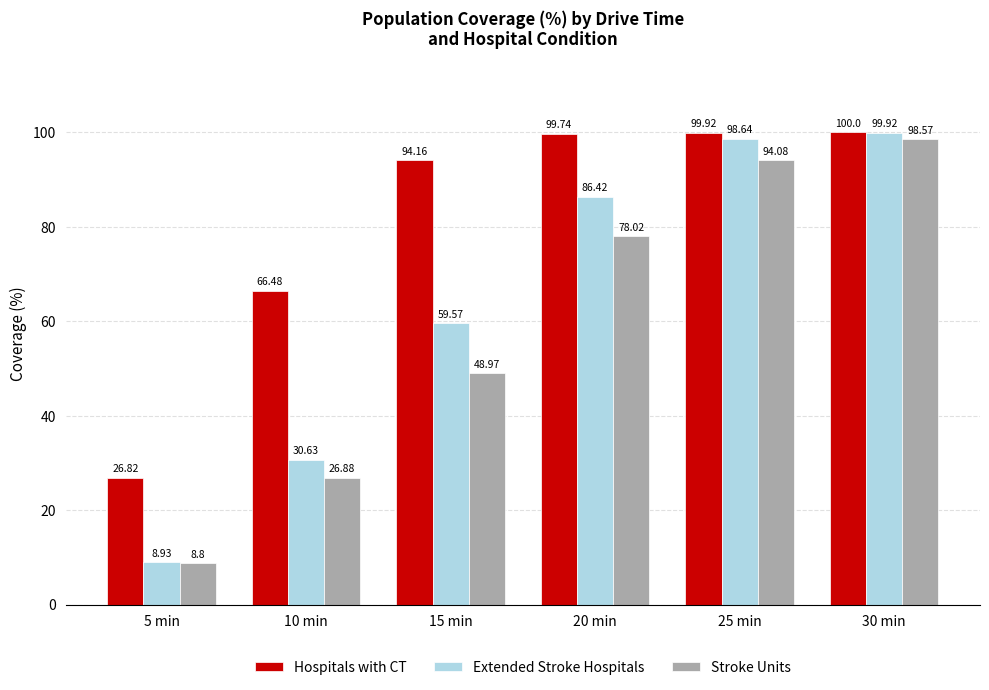

What is the label of the 6th bar from the right?

5 min